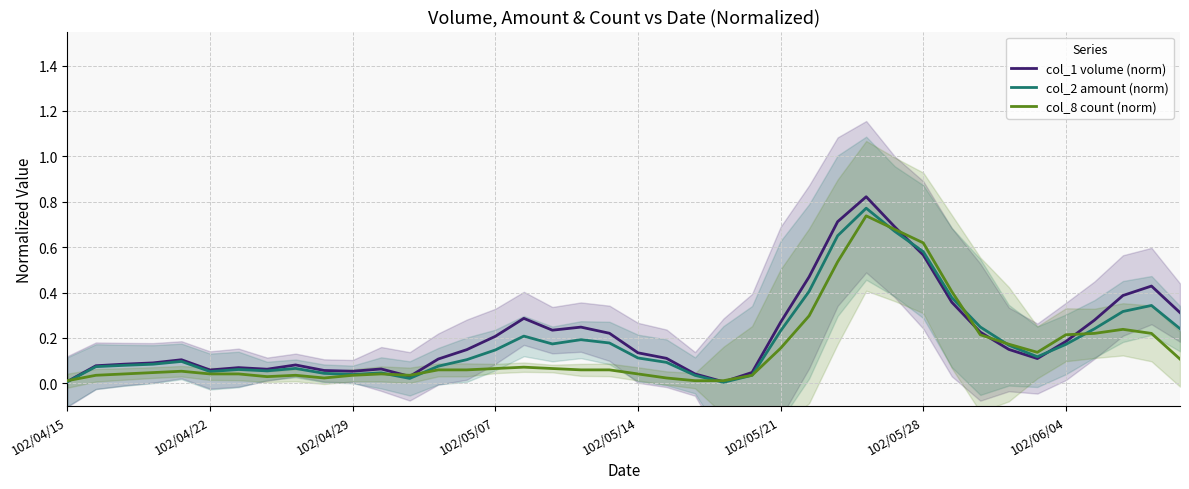

The value of col_2 amount (norm) at 102/04/29 is 0.1. True or false?

False